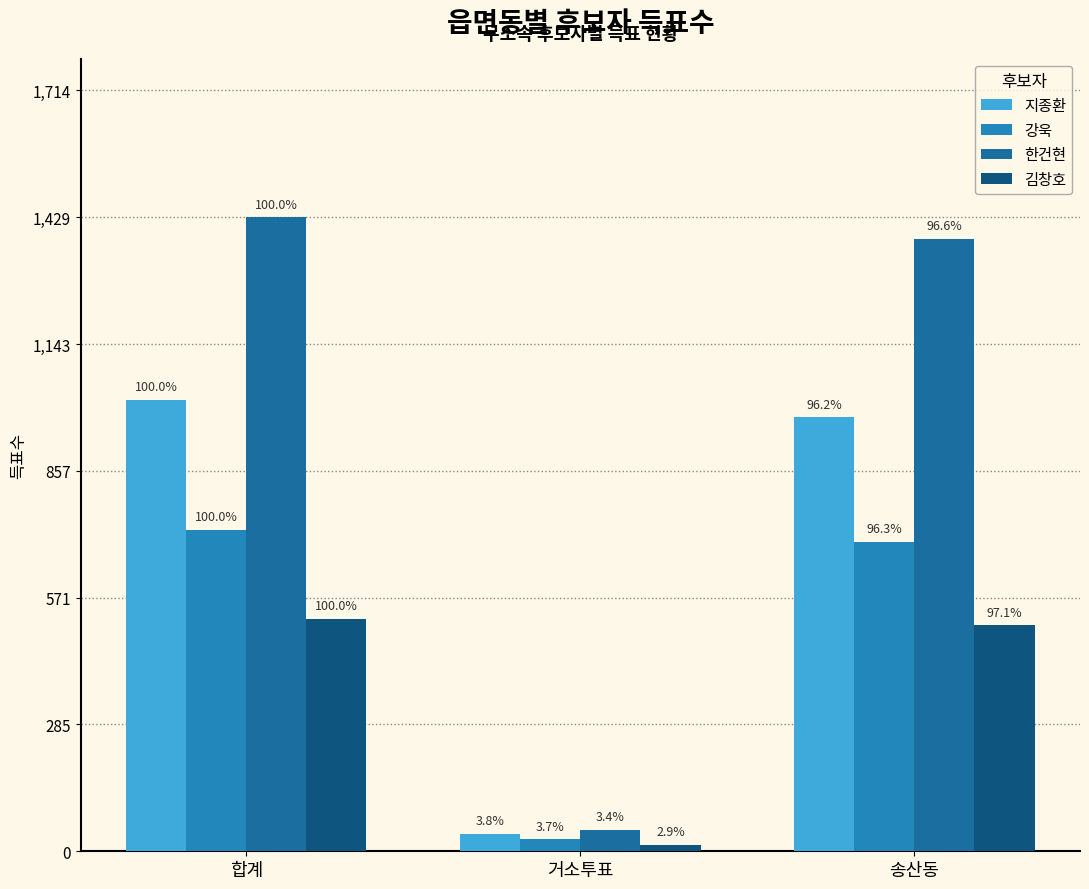

Which series changed the most between 합계 and 송산동?

한건현